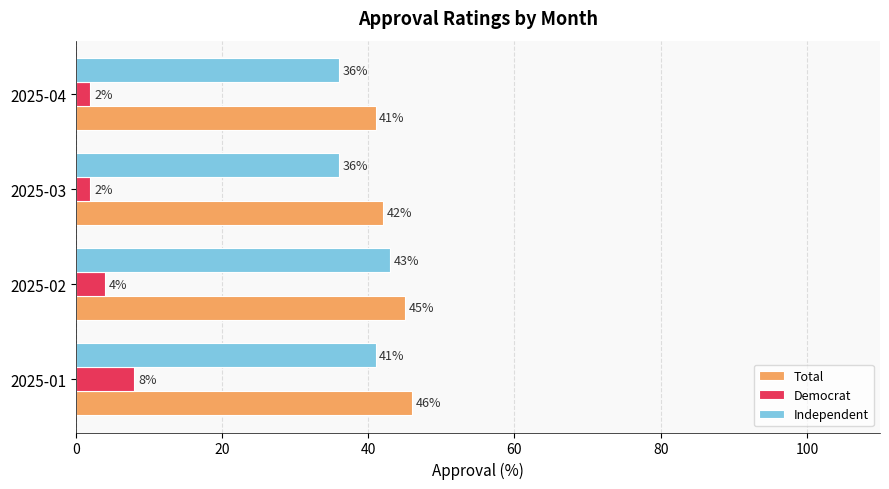

How many data points does each series have?

4